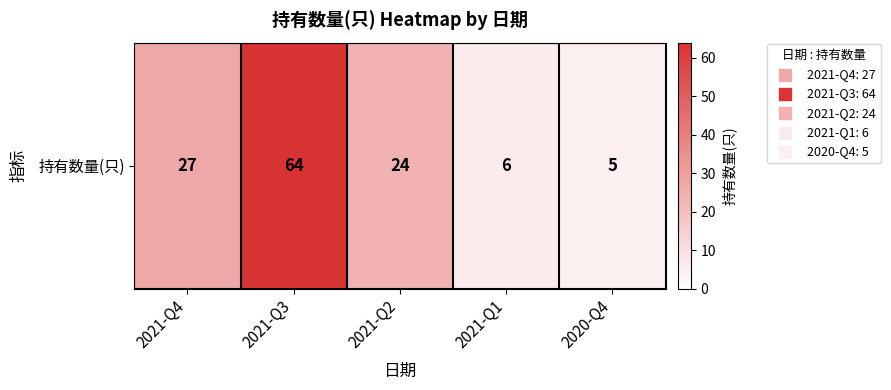

Rank the categories by value from highest to lowest.

2021-Q3, 2021-Q4, 2021-Q2, 2021-Q1, 2020-Q4